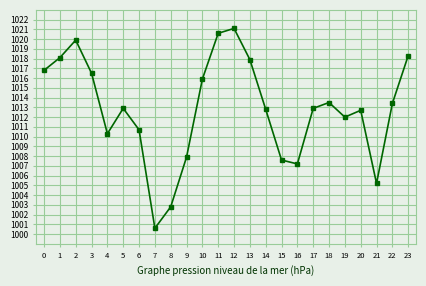

What is the difference between the maximum and minimum values?

20.5